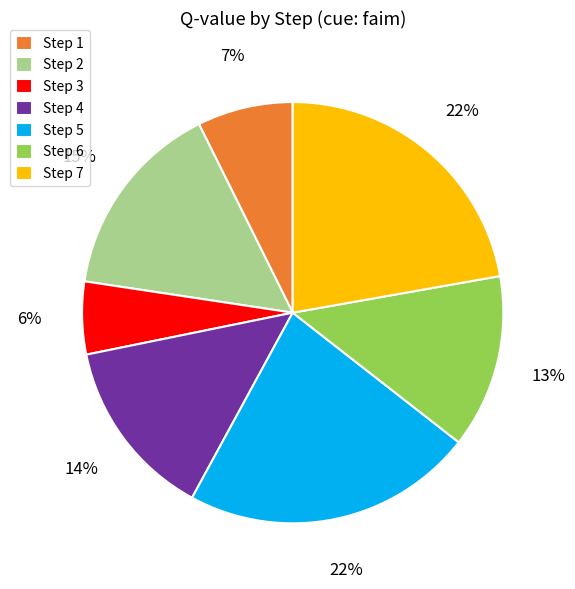

Which has a higher value, Step 3 or Step 6?

Step 6